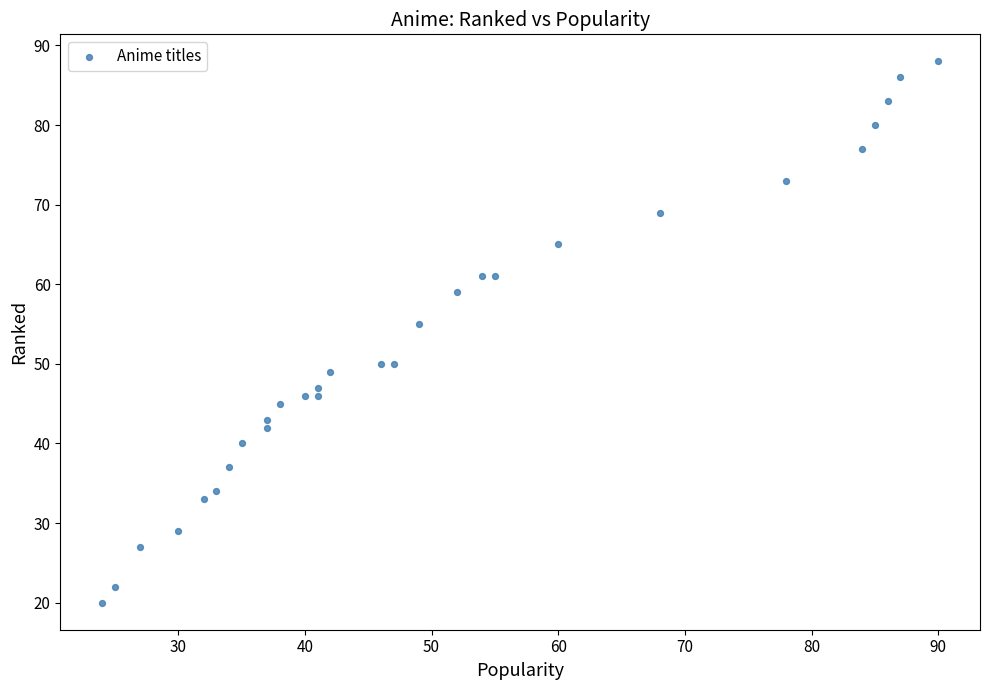

What Y value in the scatter plot is closest to 54?

55